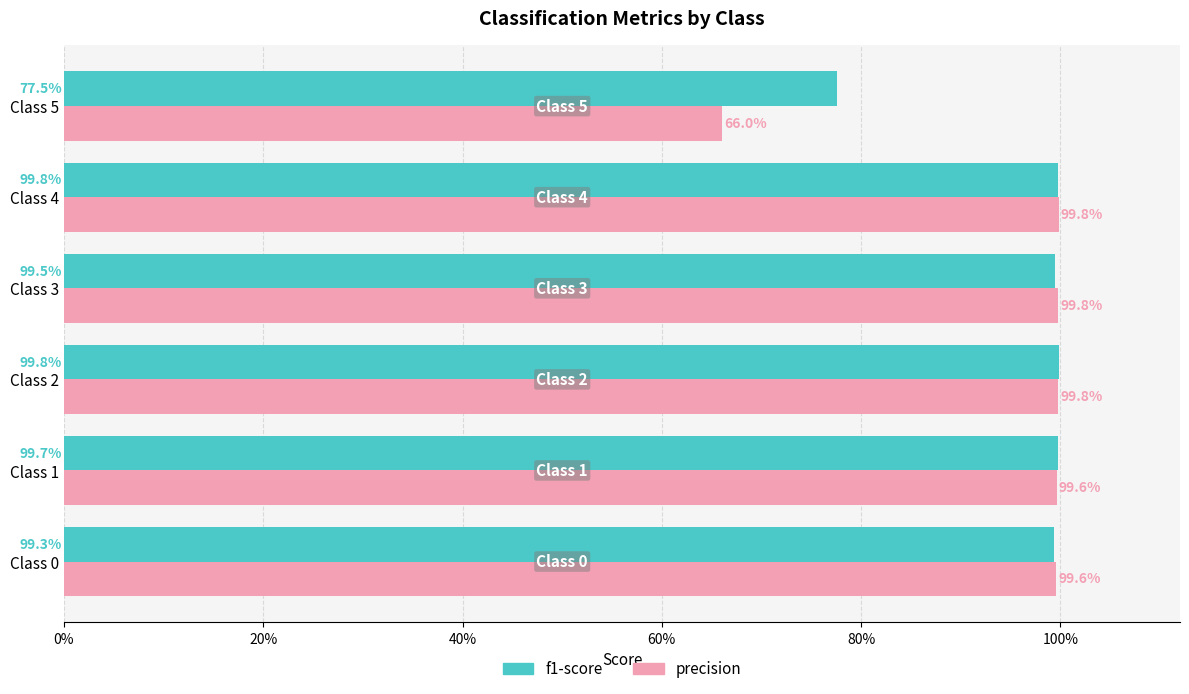

What is the value of the f1-score bar at the 4th from the left?

1.0